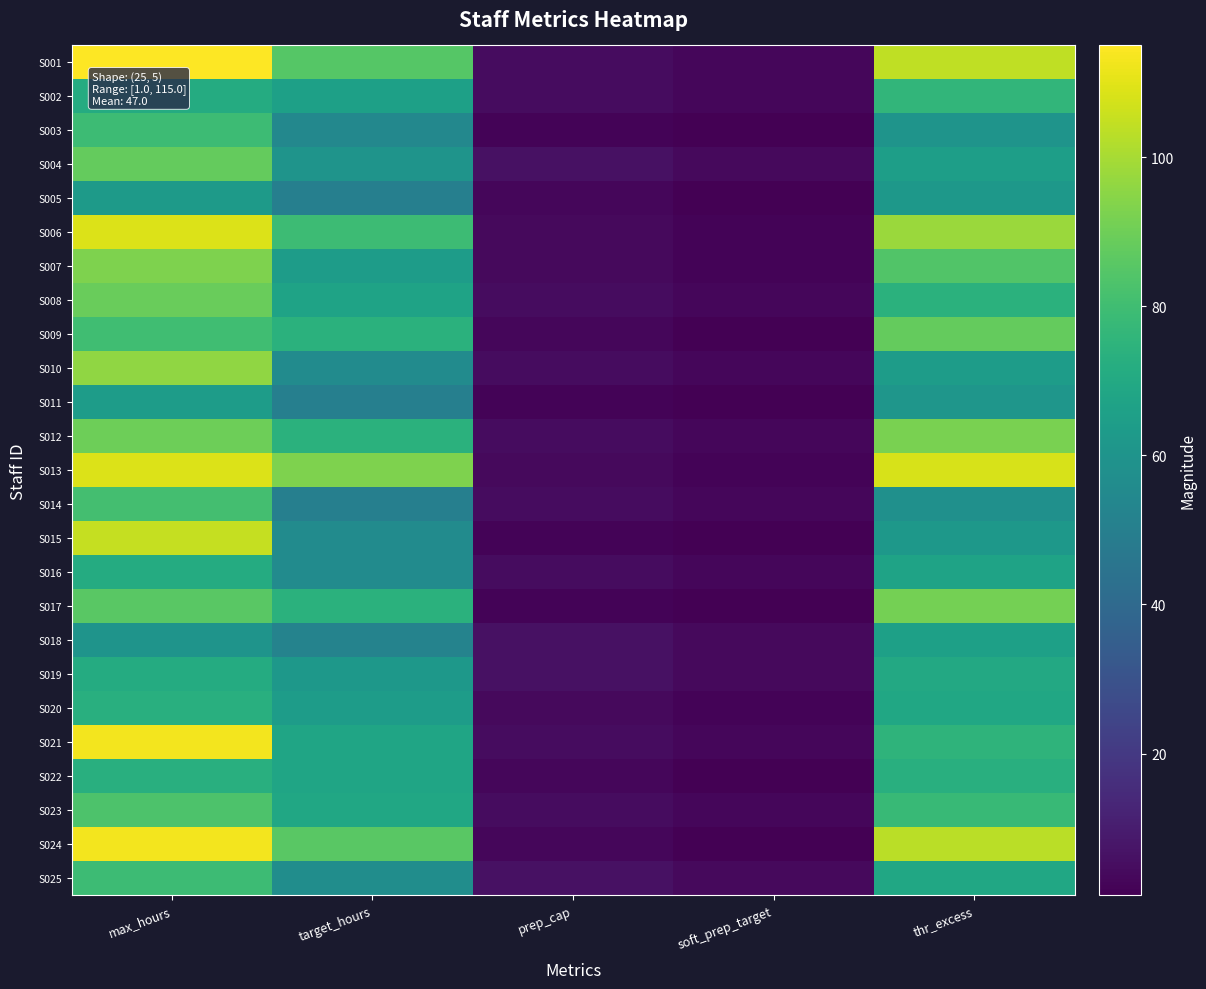

Which series has the largest range (max minus min)?

S001